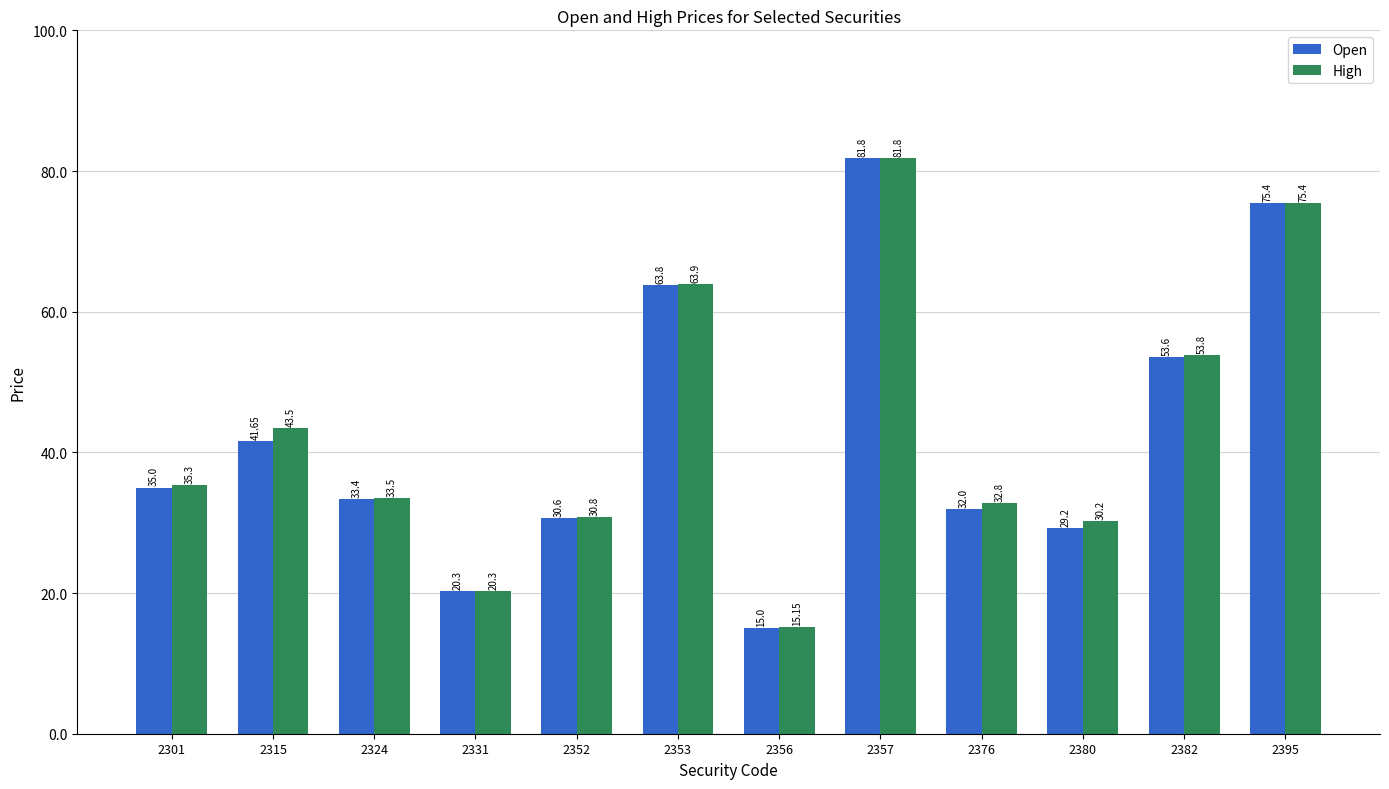

What is the value of the Open bar at the 12th from the left?

75.4